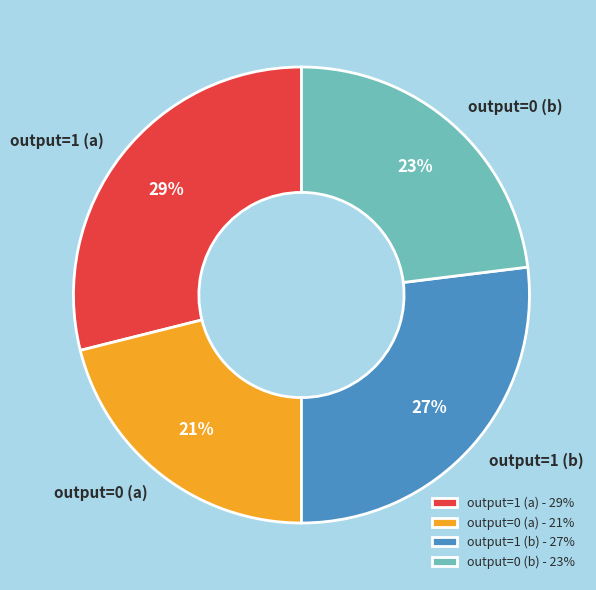

To the nearest percent, what is the difference between the largest and smallest slice percentages?

8%